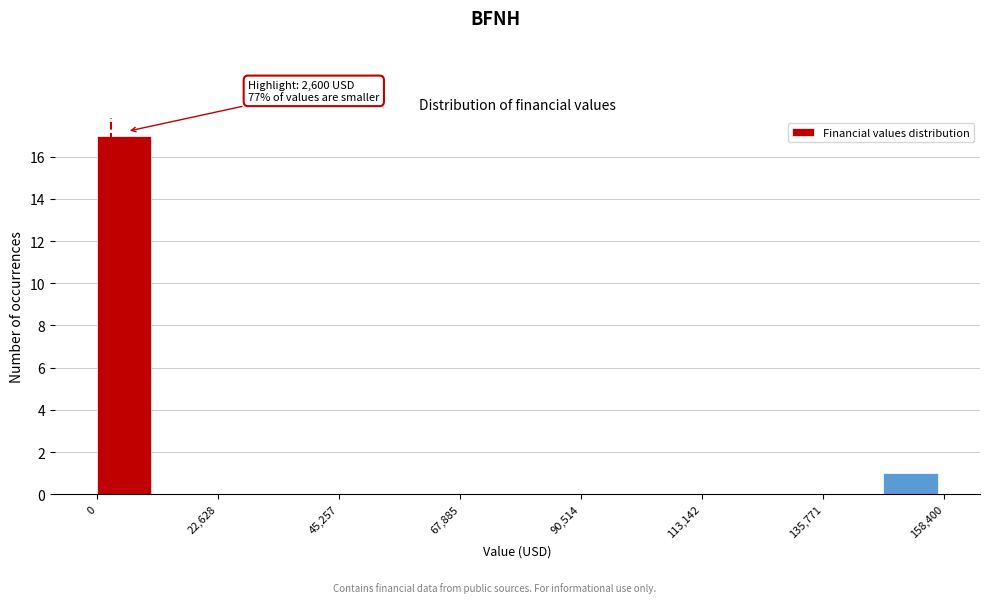

Around what value on the x-axis is the tallest bar? Give the approximate position of its centre, as read against the axis.

5000